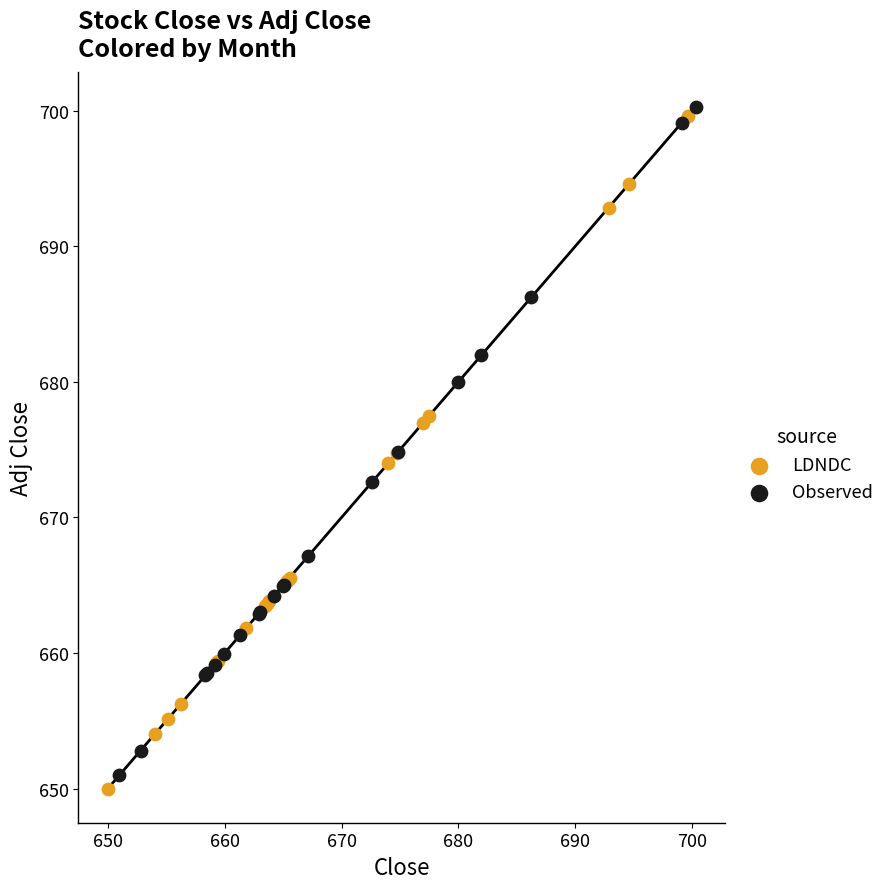

Which series contains the lowest Y value?

LDNDC